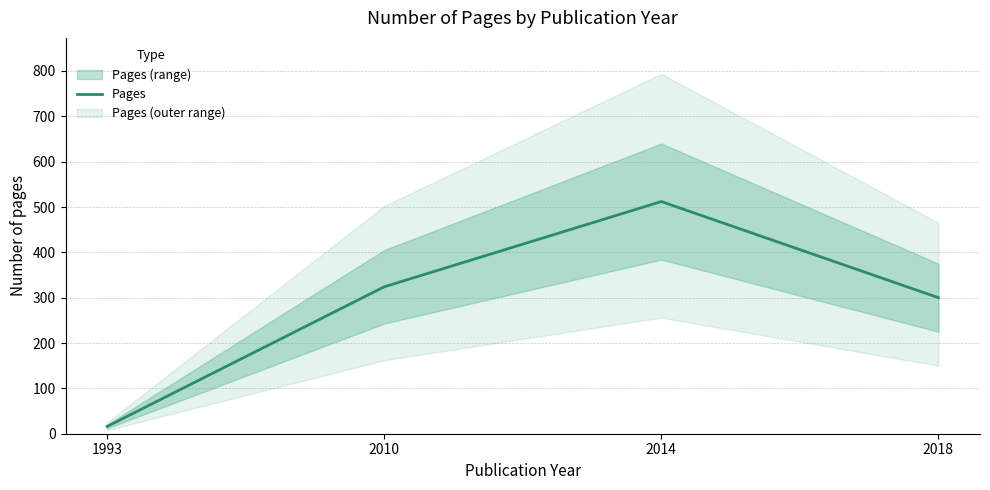

What is the average value?

288